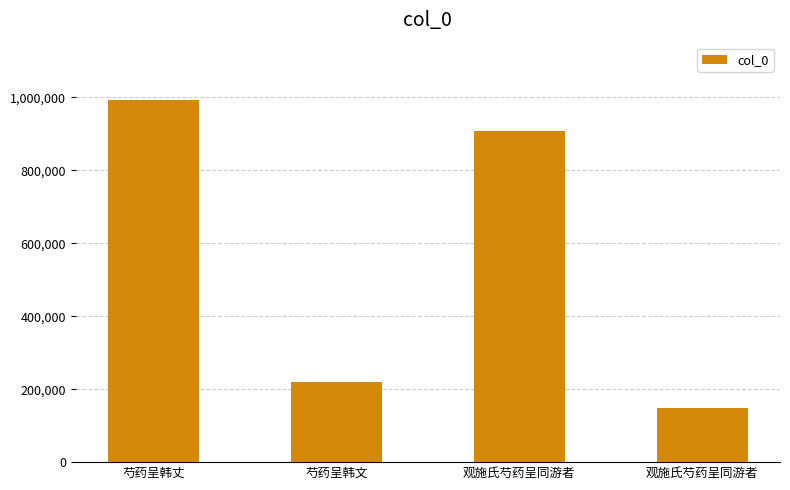

How many bars are there in total?

4